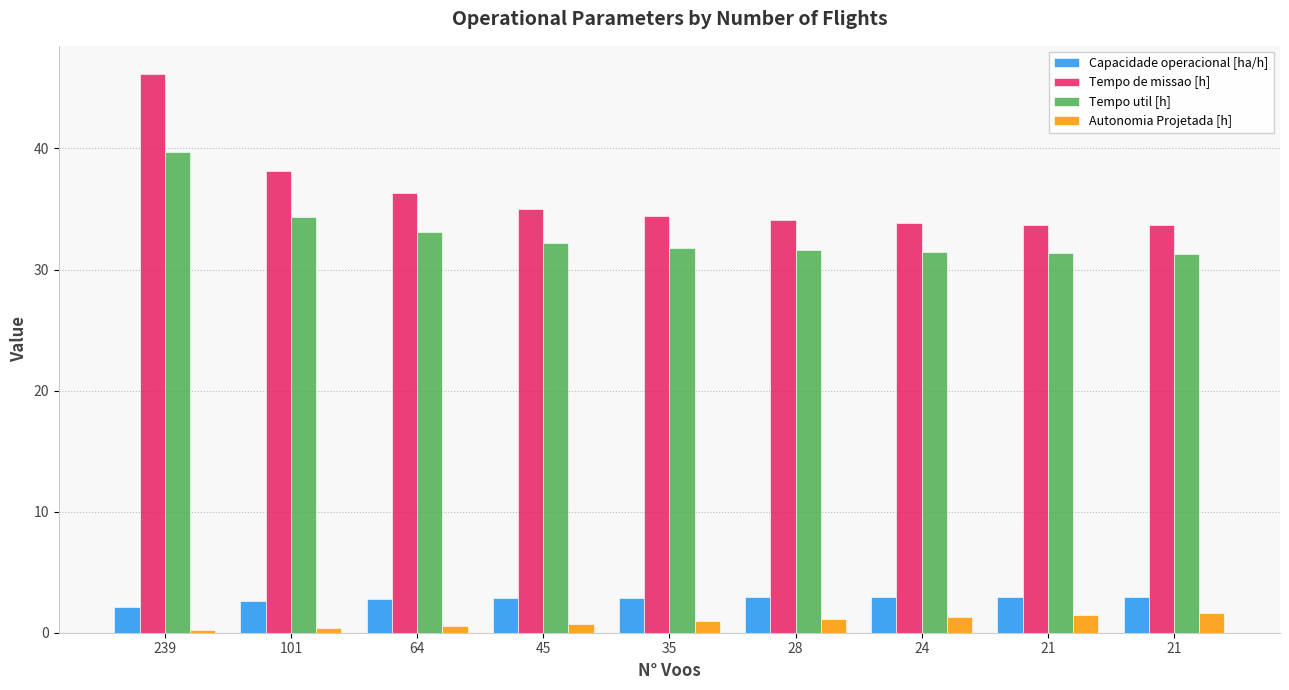

How many series are shown in this chart?

4